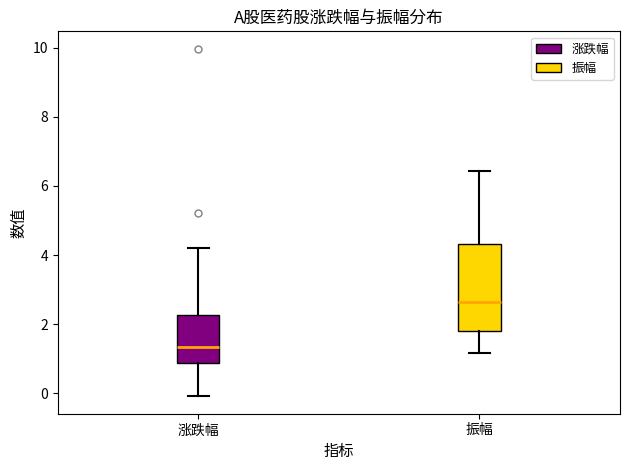

Which box is the tallest, from its lower edge to its upper edge?

振幅